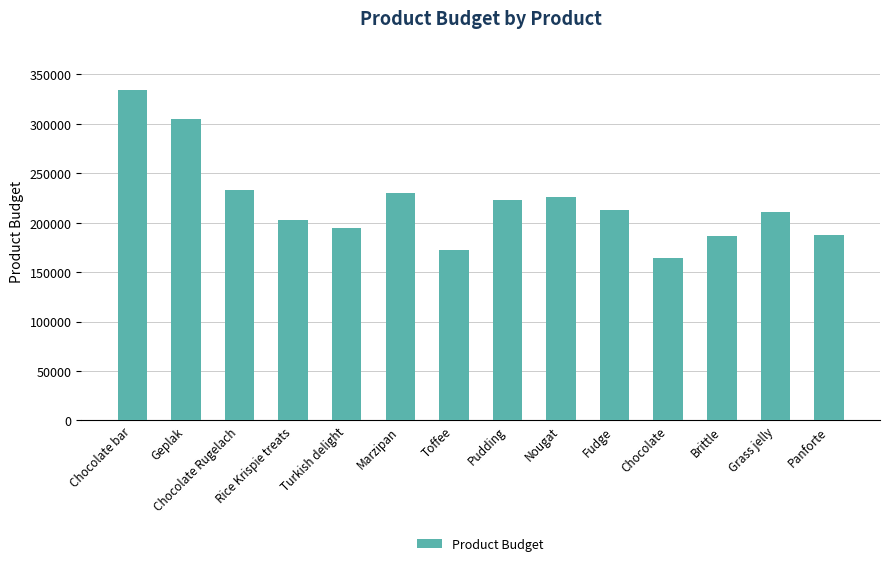

Which category has the highest value across all series?

Chocolate bar